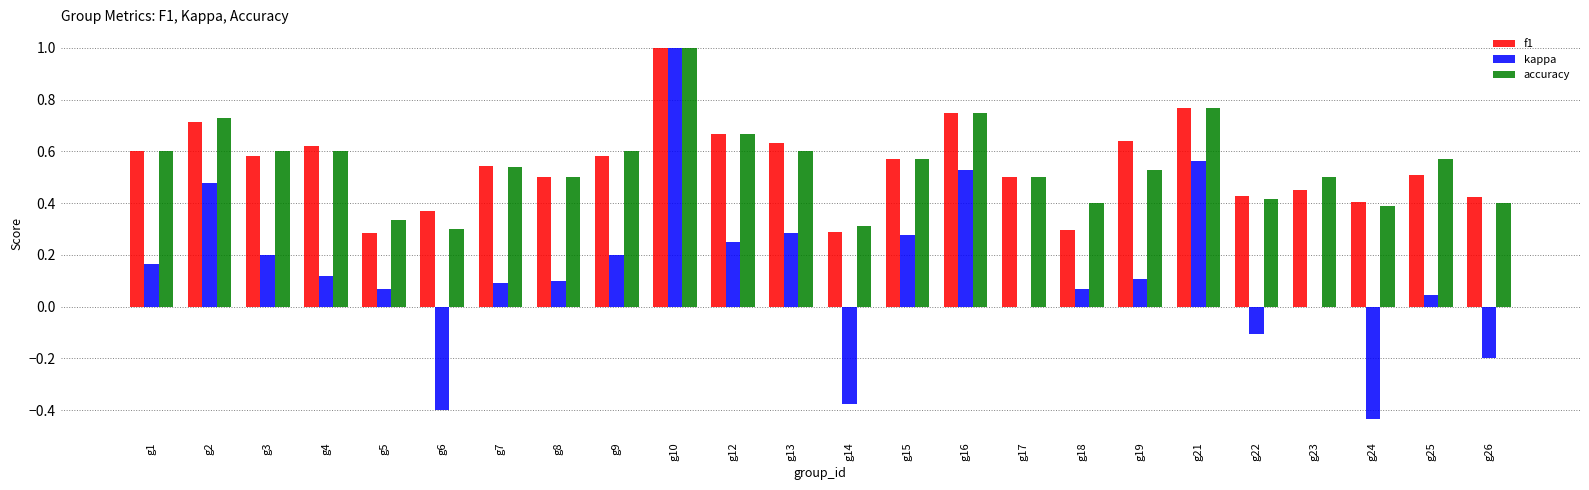

What is the sum of all kappa values?

3.0